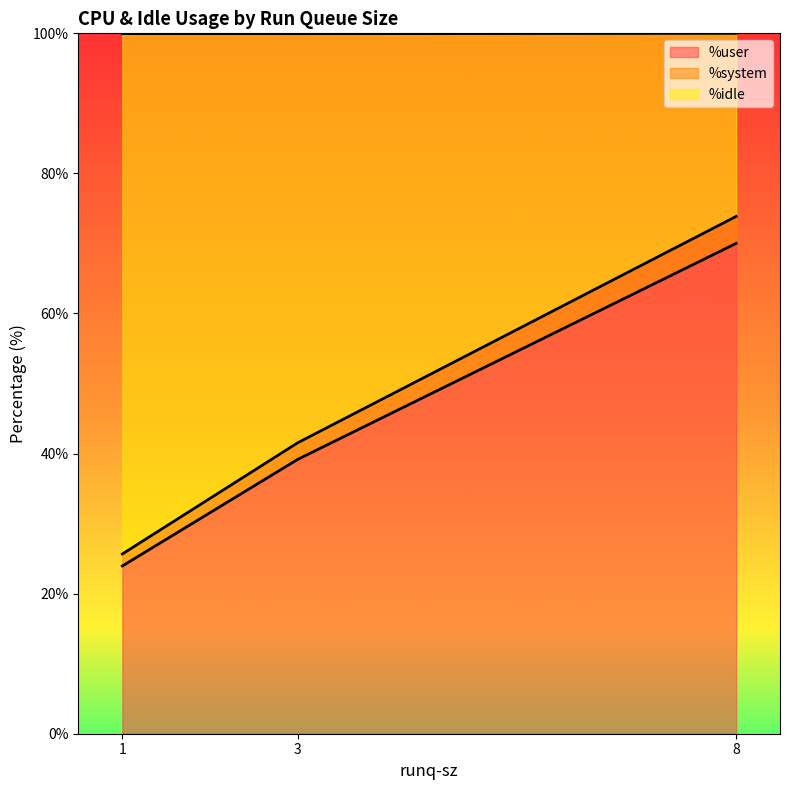

What is the spread (max minus min) of values at 3?

56.0